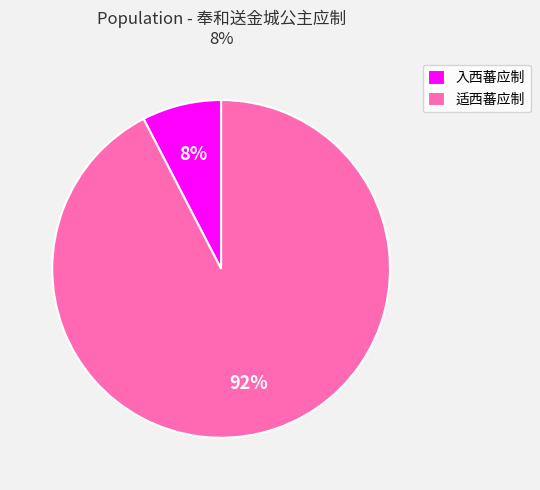

True or false: 适西蕃应制 accounts for 99% of the total.

False